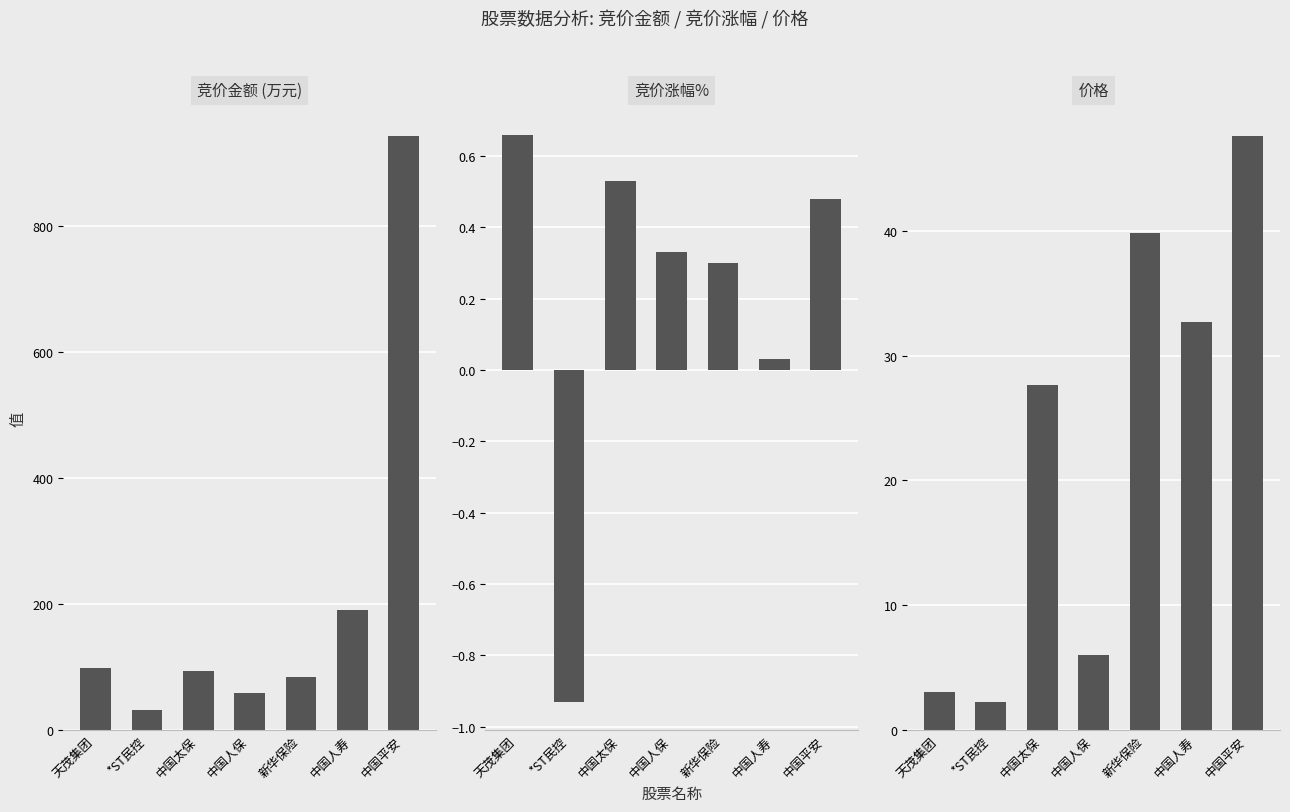

Reading left to right, what are all the values shown in this chart?

竞价金额 (万元): 天茂集团=98.3	*ST民控=31.8	中国太保=93.8	中国人保=58.2	新华保险=84.4	中国人寿=190.4	中国平安=942.9
竞价涨幅%: 天茂集团=0.7	*ST民控=-0.9	中国太保=0.5	中国人保=0.3	新华保险=0.3	中国人寿=0.0	中国平安=0.5
价格: 天茂集团=3.0	*ST民控=2.2	中国太保=27.6	中国人保=6.0	新华保险=39.8	中国人寿=32.7	中国平安=47.6